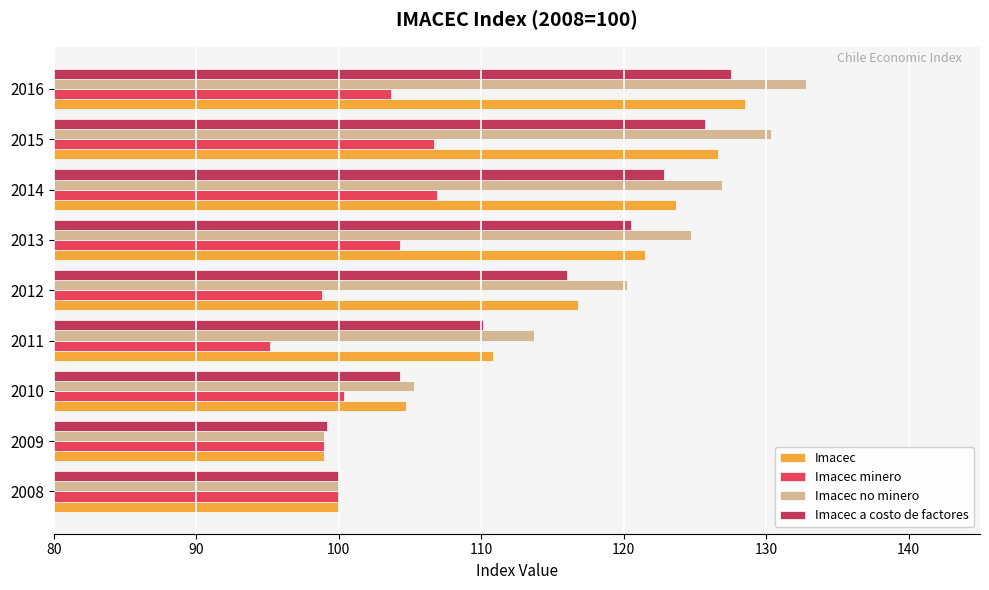

Is it true that Imacec minero equals 100.0 at 2008?

True